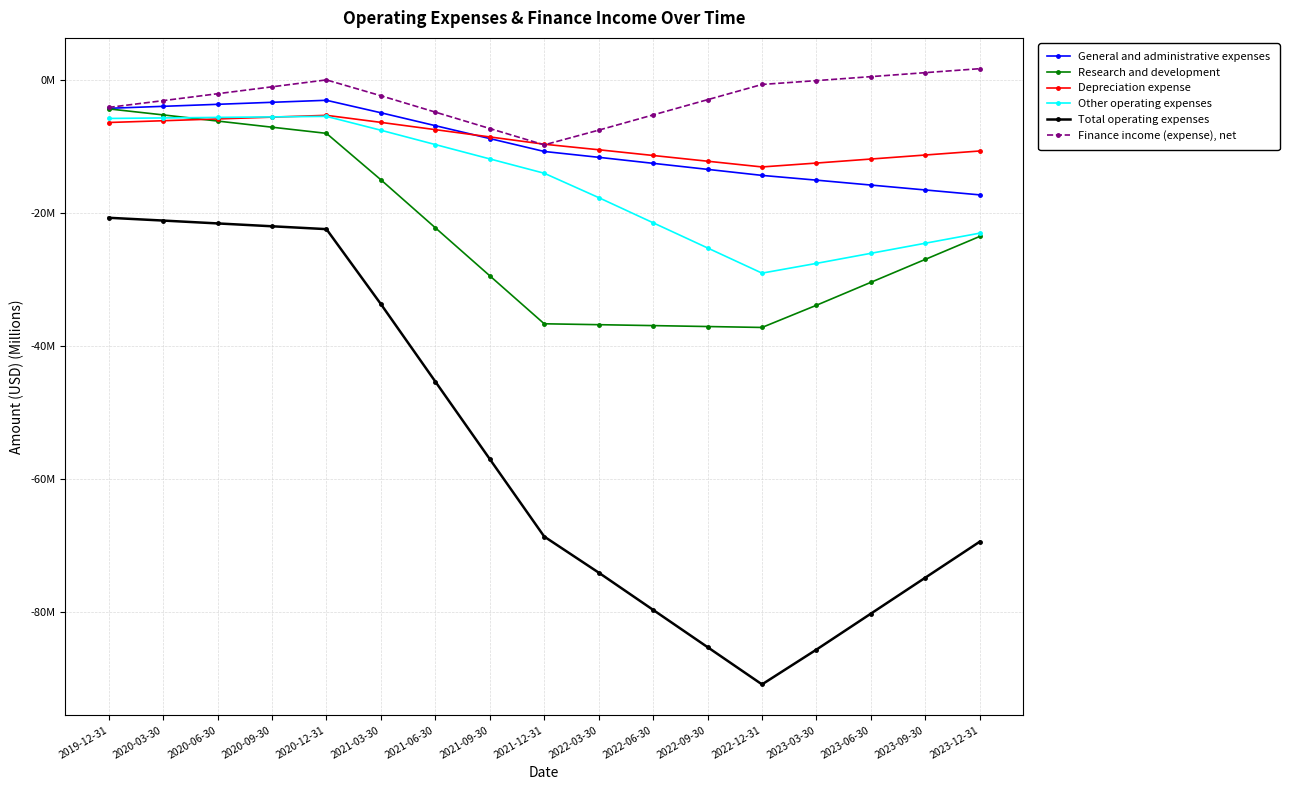

What are all the series names shown in the legend?

General and administrative expenses, Research and development, Depreciation expense, Other operating expenses, Total operating expenses, Finance income (expense), net